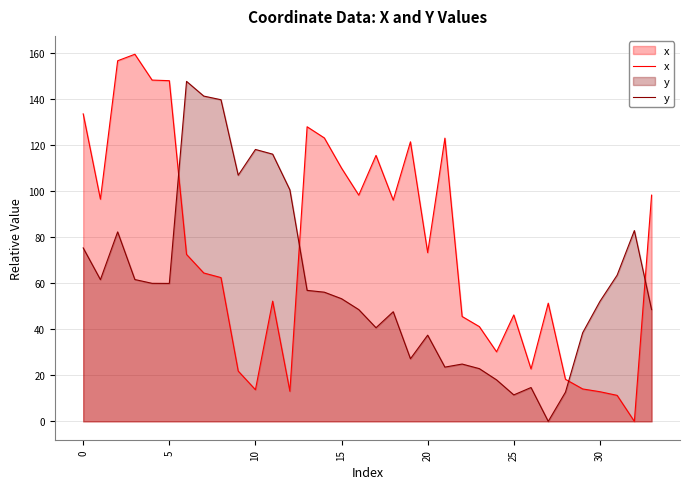

How many intersections are there between y and x?

4